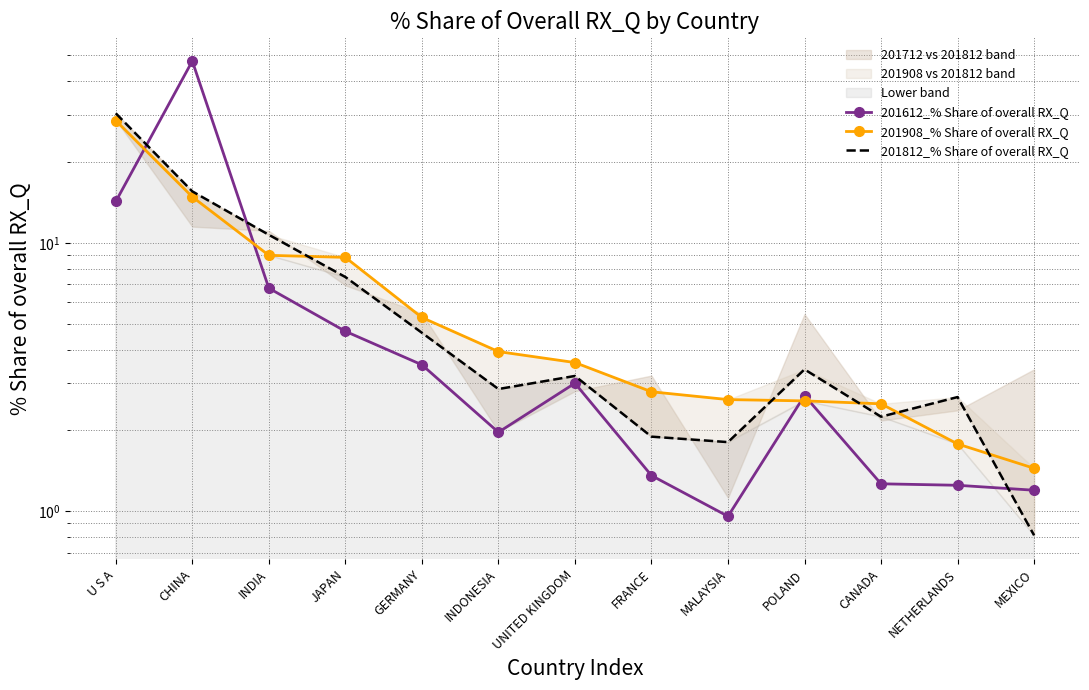

How many lines are shown in the chart?

3